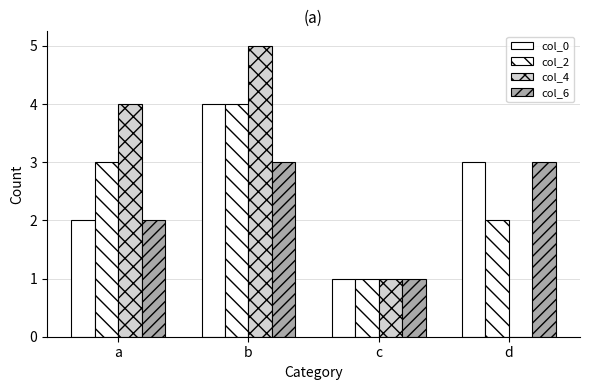

What is the value of the col_4 bar at the 2nd from the left?

5